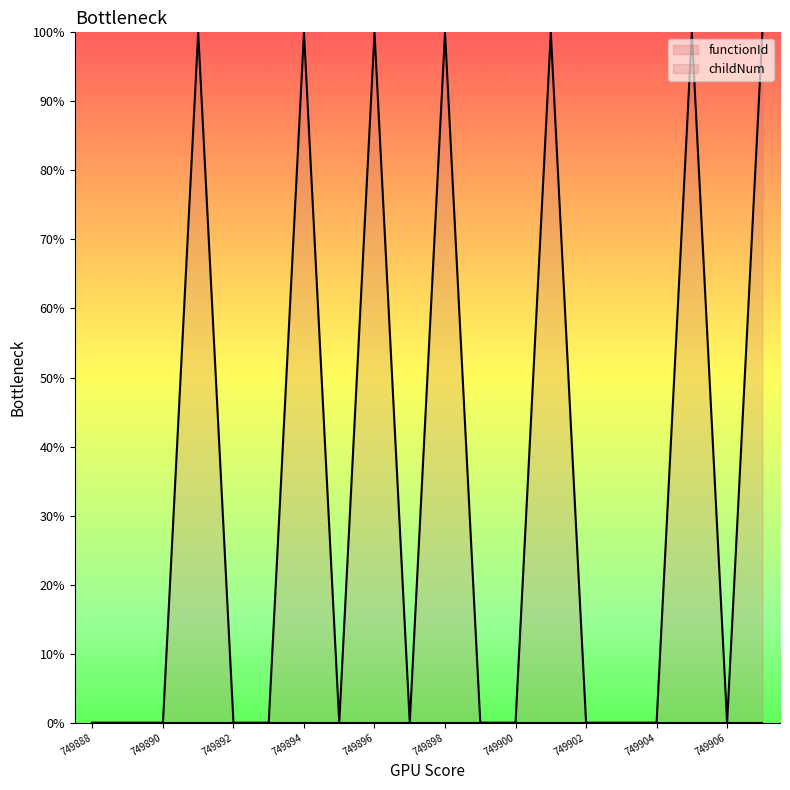

What is the sum of the values at 749896 and 749901?

200